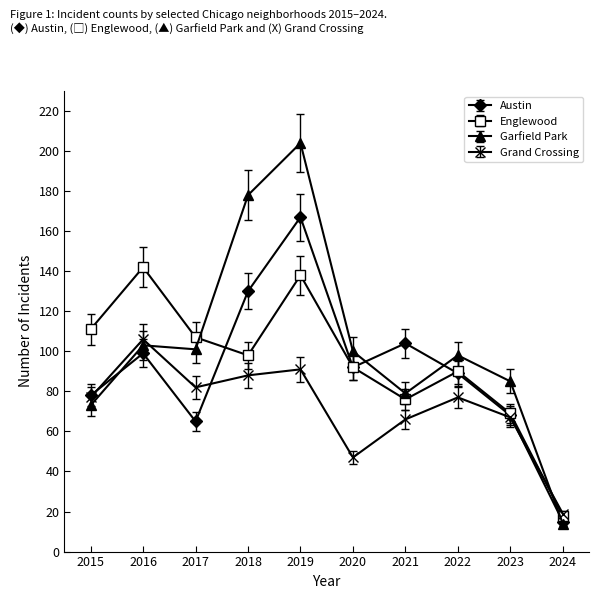

The Englewood series shows 76 at 2021. True or false?

True